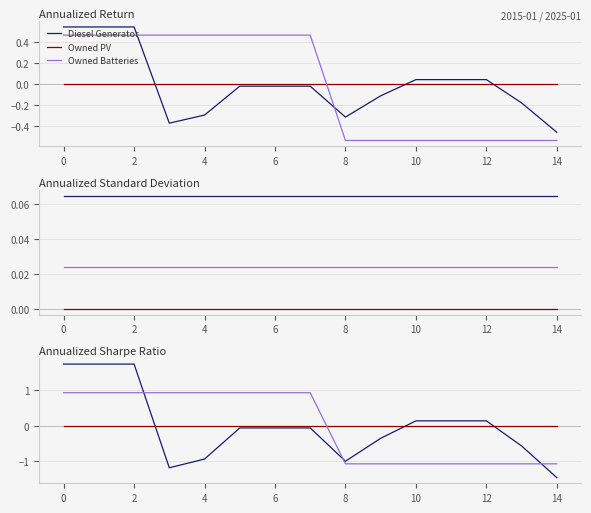

What value does the Owned Batteries series have at 2?

0.9